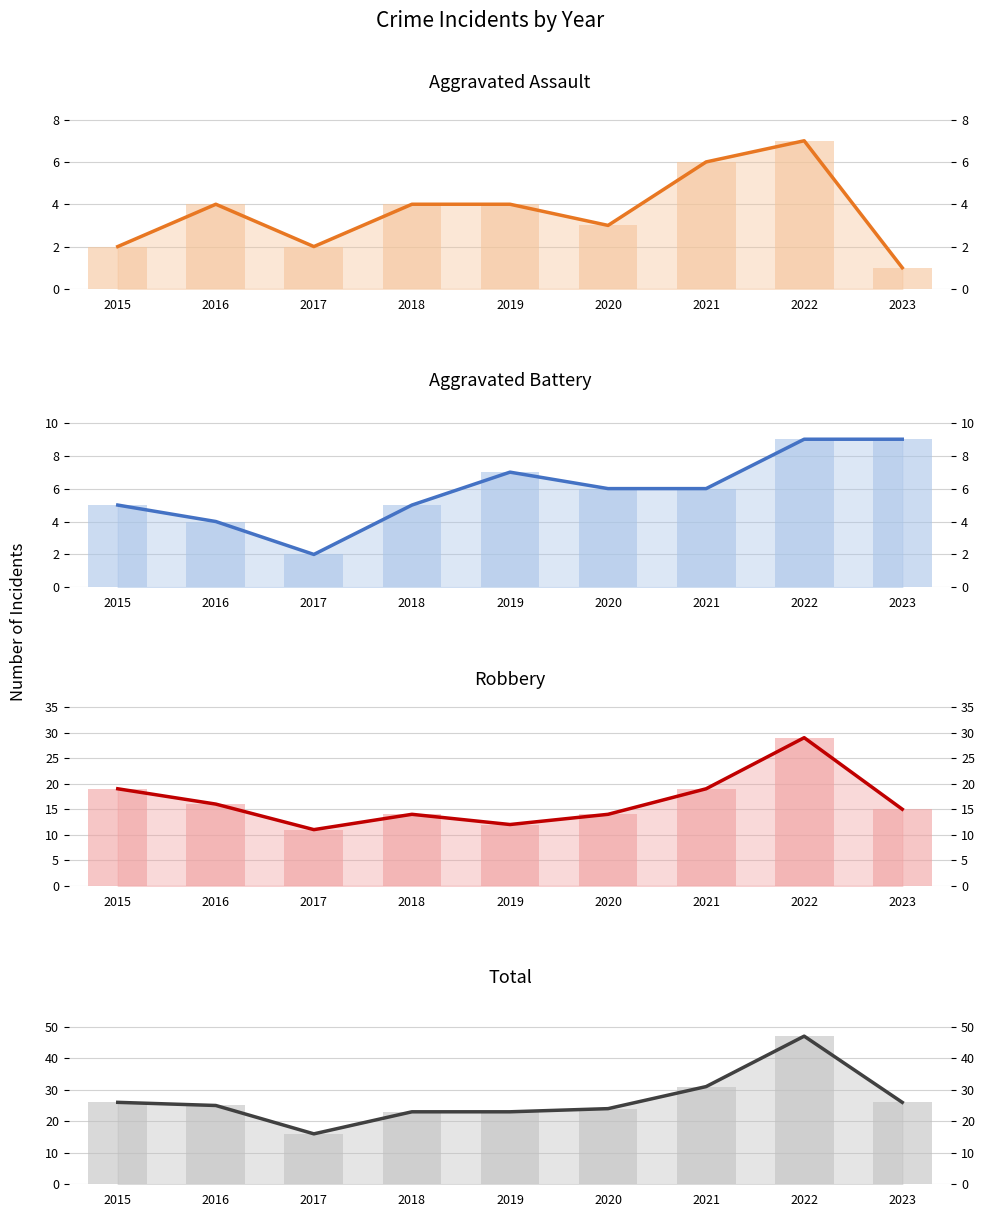

What is the value of the Total bar at the 5th from the left?

23